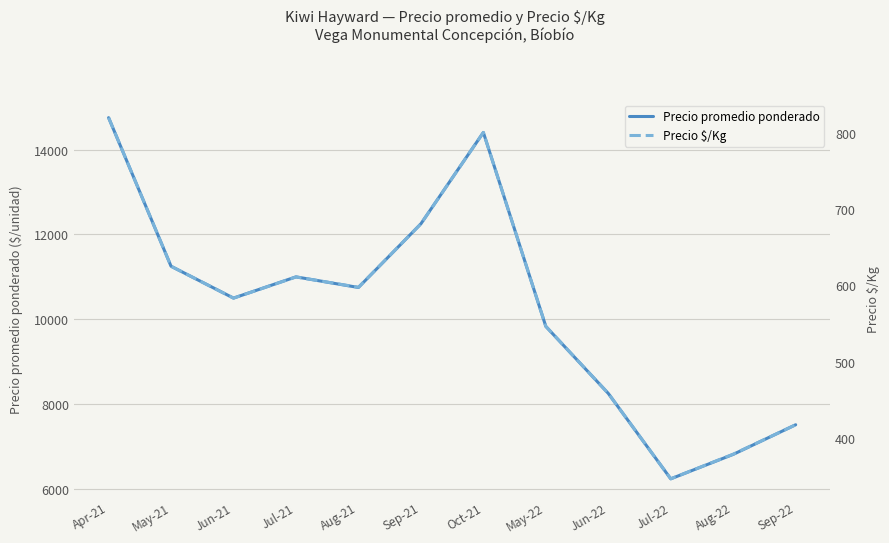

Reading left to right, list all the values displayed in this chart.

Precio promedio ponderado: 14750.0	11250.0	10500.0	11000.0	10750.0	12250.0	14402.0	9833.3	8254.5	6243.0	6818.8	7516.5
Precio $/Kg: 819.5	625.0	583.2	611.0	597.5	680.5	800.2	546.3	458.5	346.8	379.0	417.5